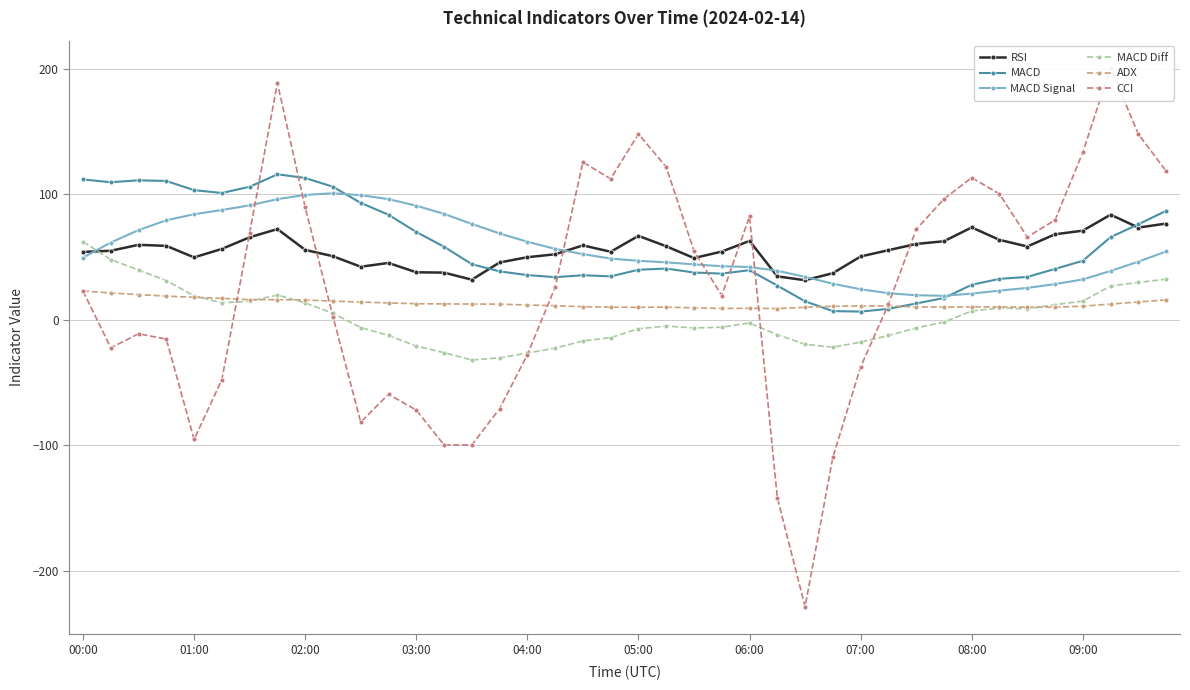

How many lines are shown in the chart?

6